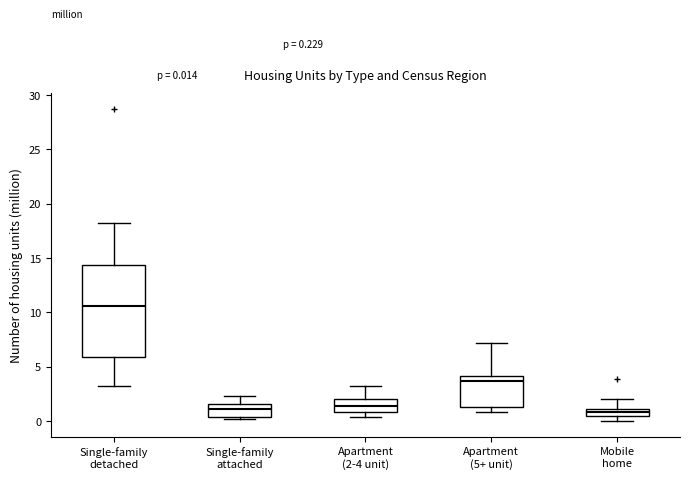

Which box is the tallest, from its lower edge to its upper edge?

Single-family detached